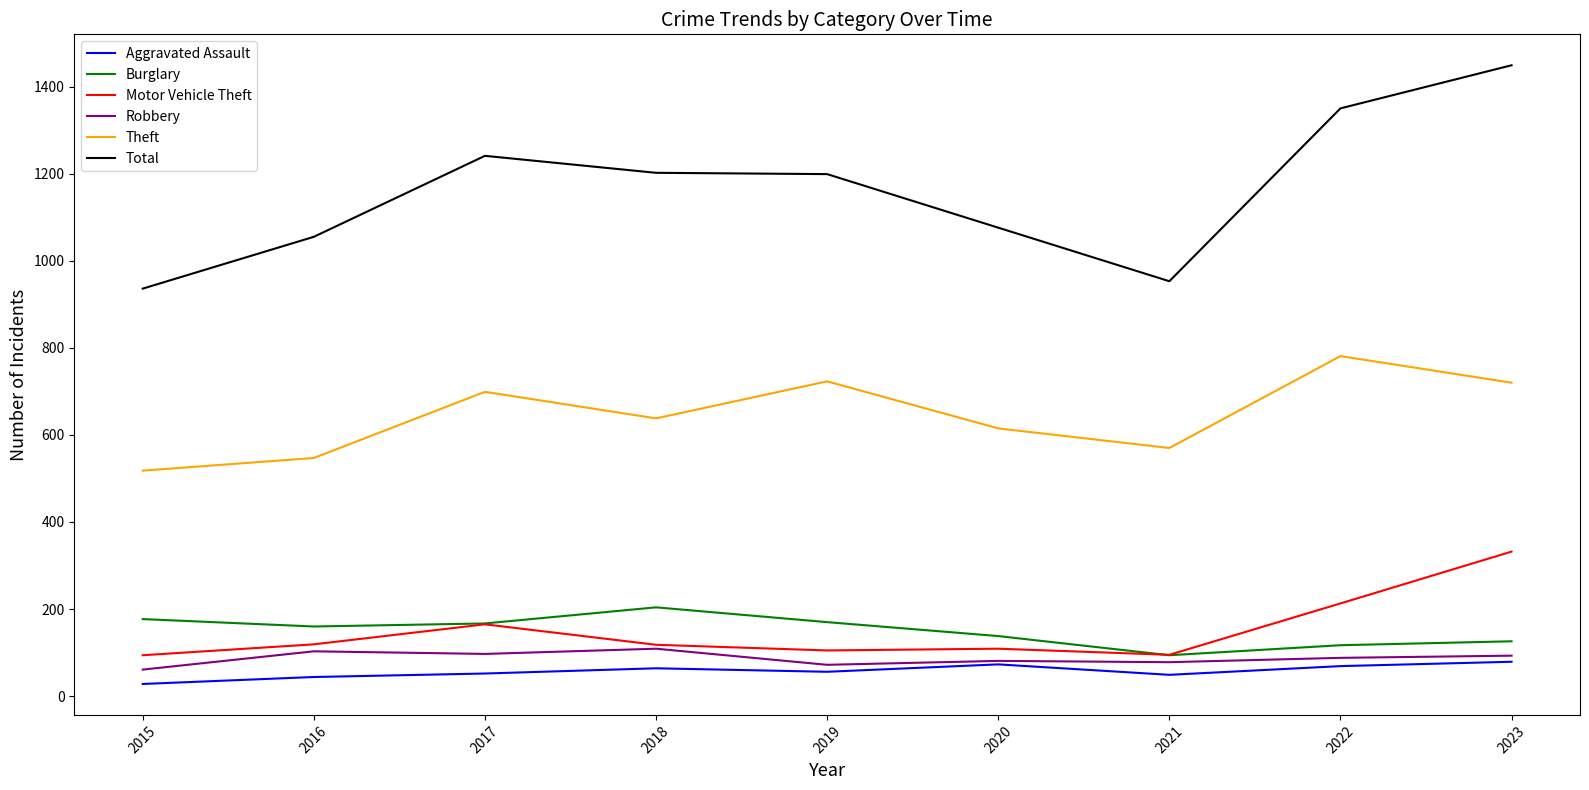

The value of Total at 2017 is 1241. True or false?

True